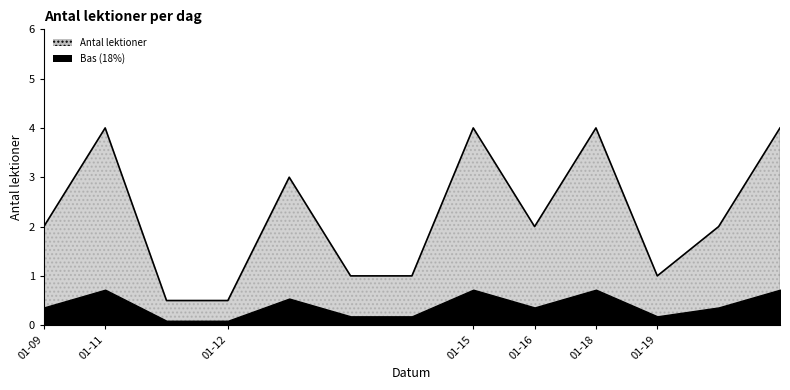

What is the difference between the maximum and minimum values?

3.5